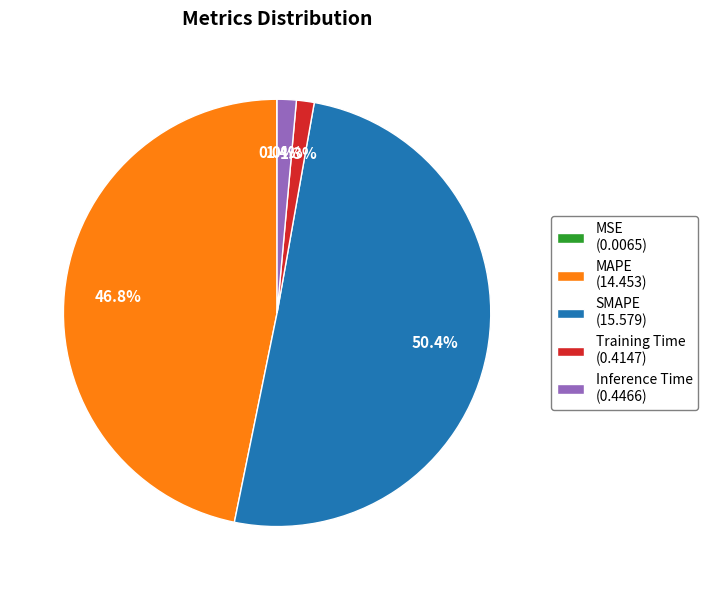

How much of the chart is everything except MAPE (14.453)?

53.2%